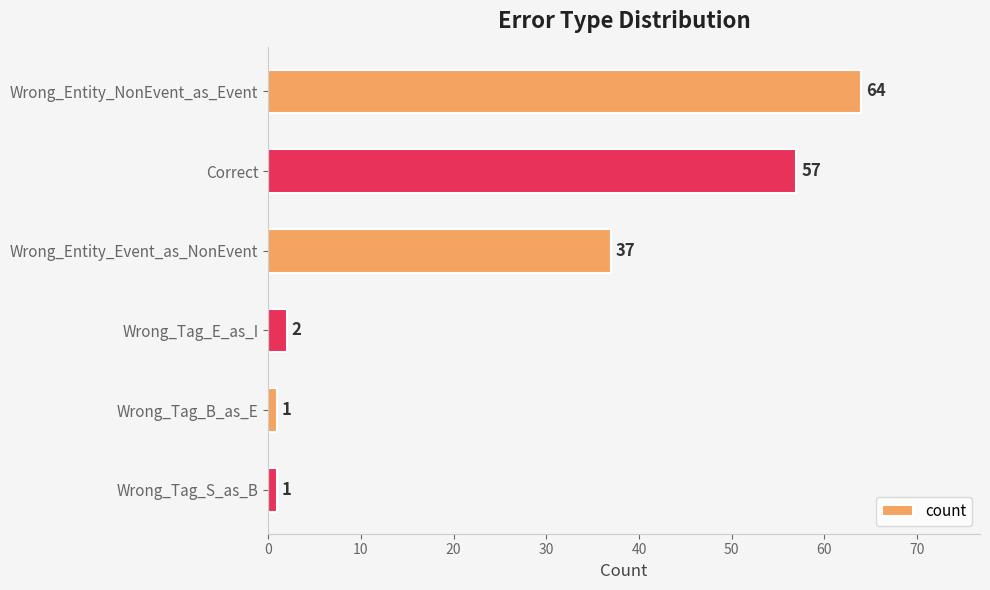

Reading top to bottom, what are all the values shown in this chart?

64	57	37	2	1	1